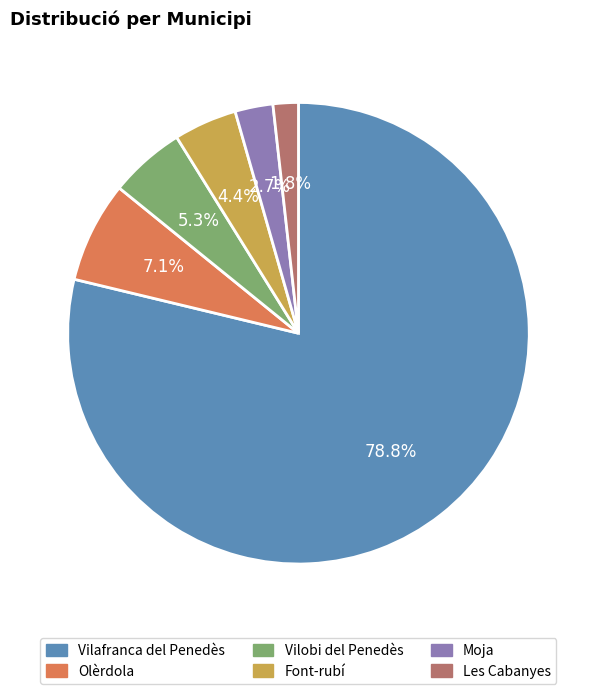

Combined, do Olèrdola and Font-rubí account for over 50%?

No